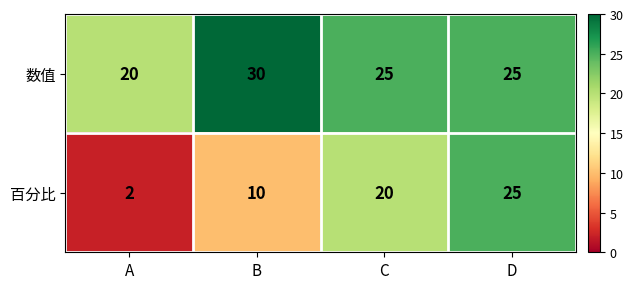

At how many categories does at least one series exceed 16?

4